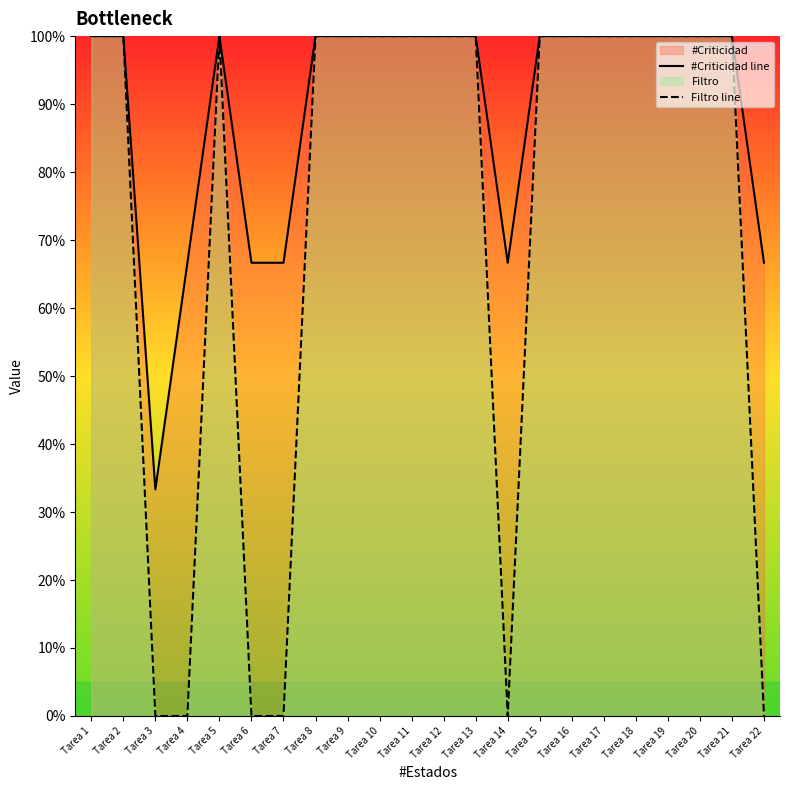

What is the difference between the Filtro line values at Tarea 19 and Tarea 3?

100.0